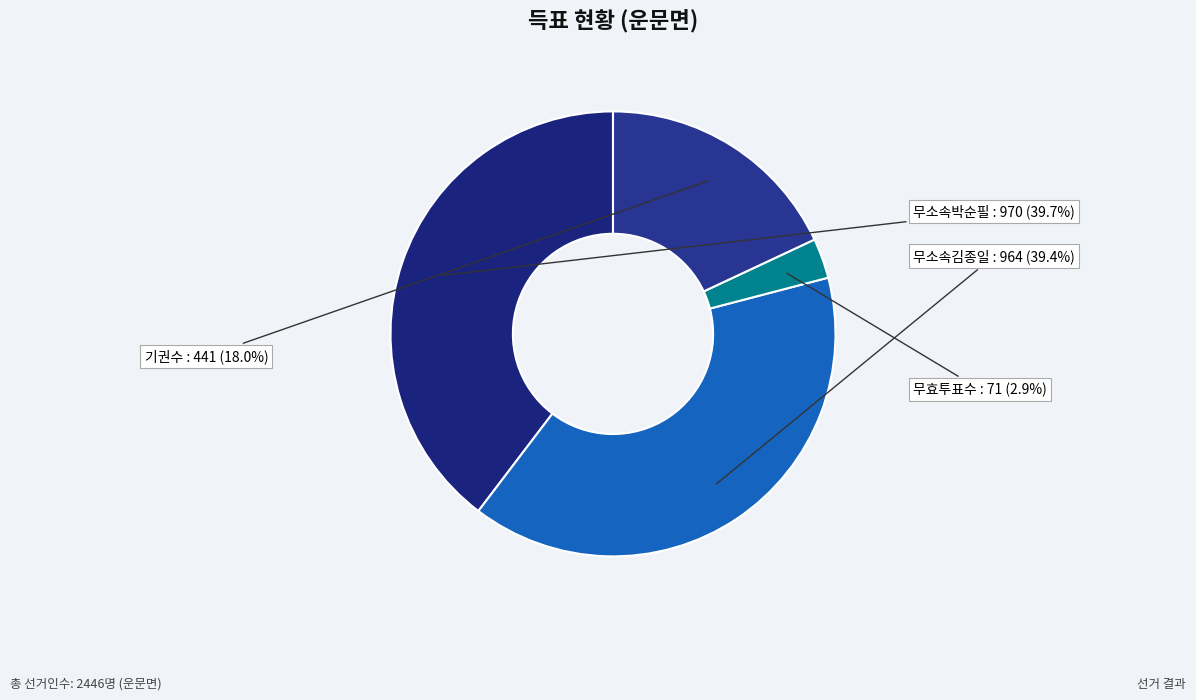

To the nearest percent, what portion does 무소속박순필 represent?

40%